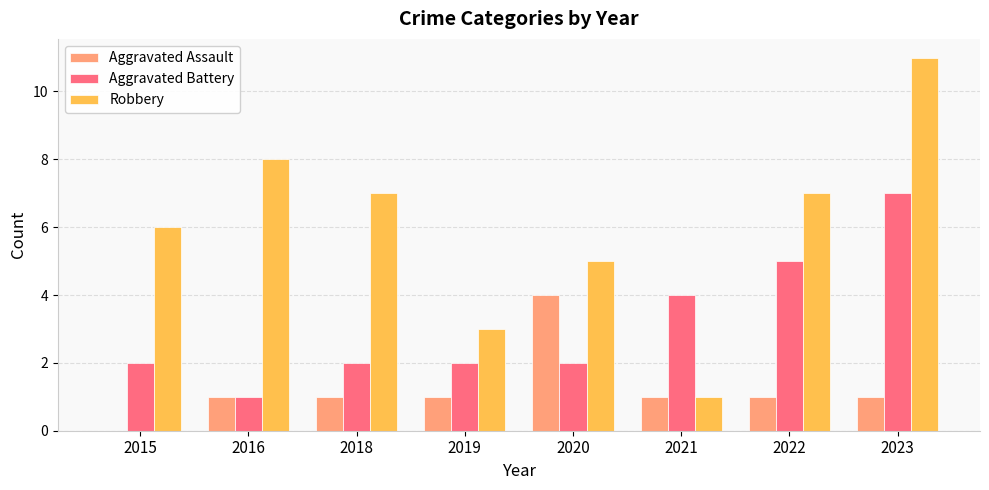

Which category has the highest value across all series?

2023